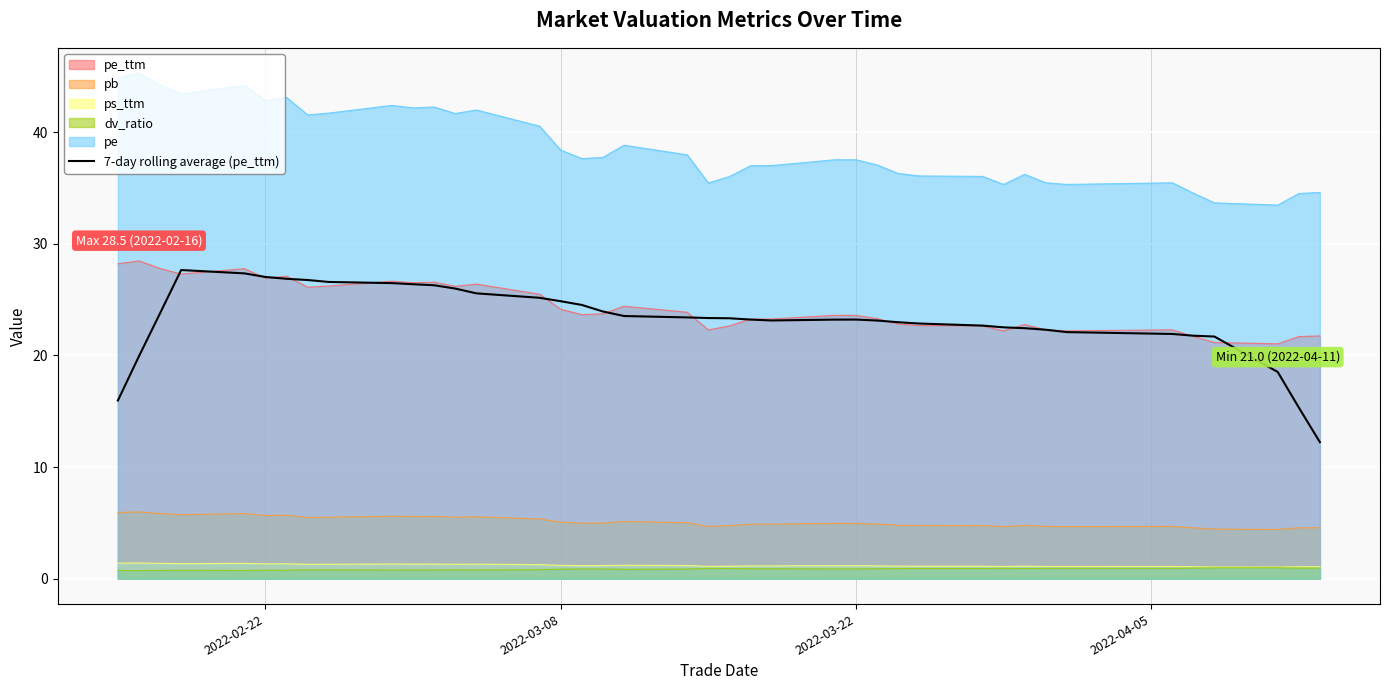

What is the greatest value displayed?

45.3